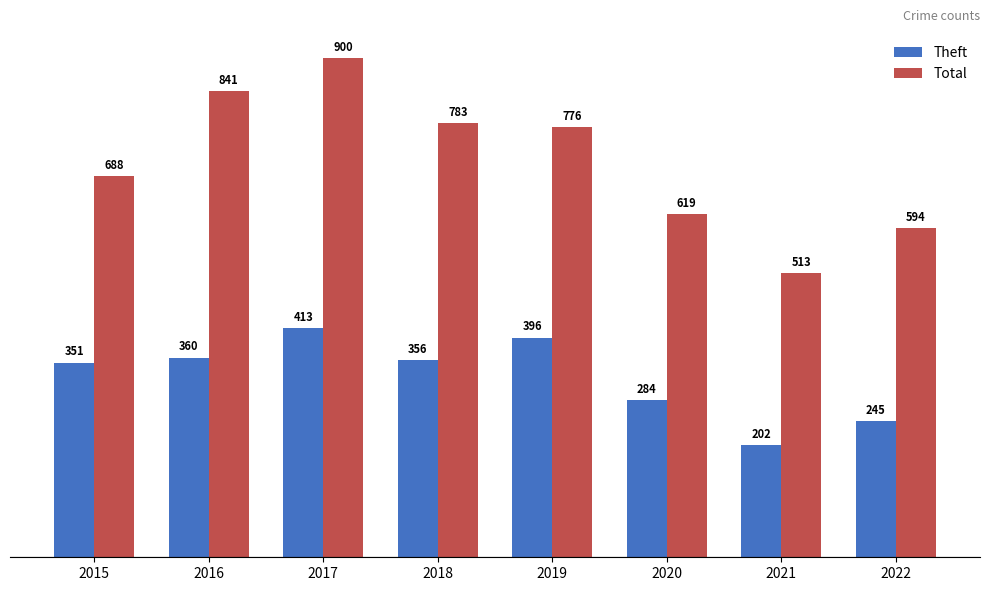

Which series has the largest total across all categories?

Total